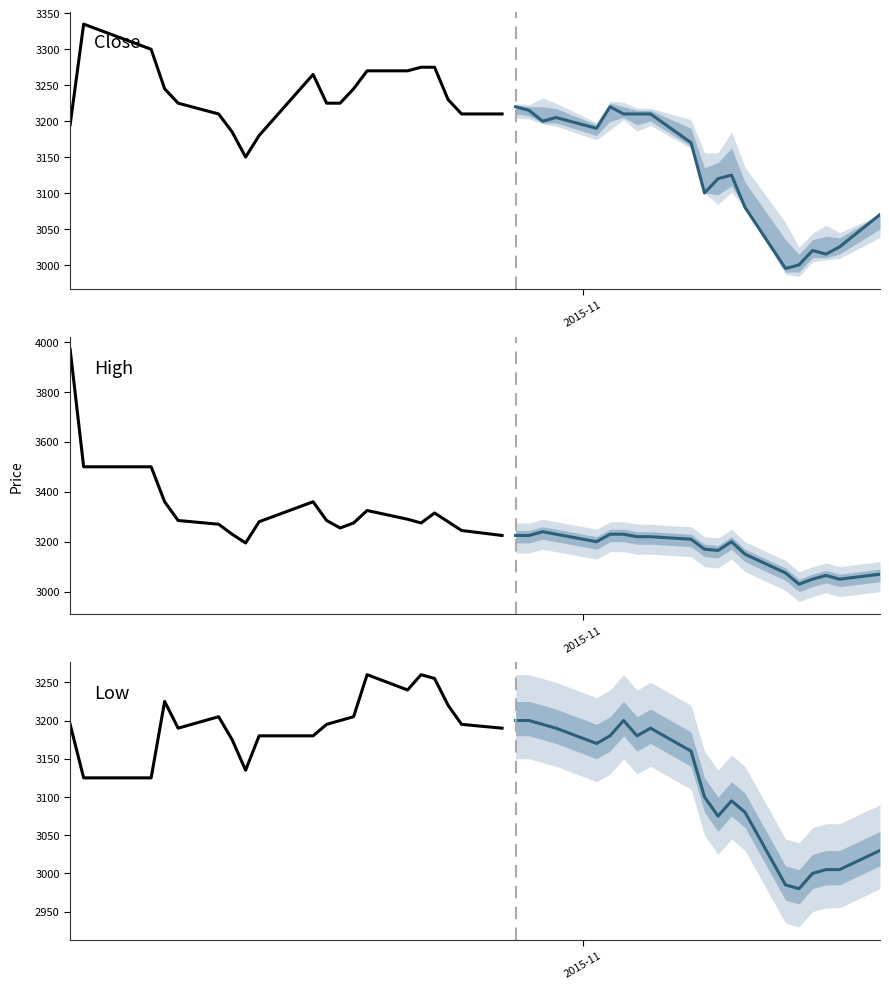

True or false: Low and High cross at least once.

False